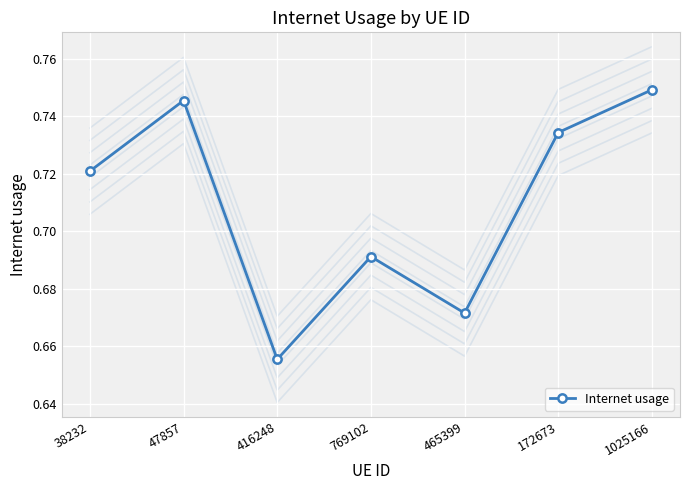

What is the approximate value at 465399?

0.7